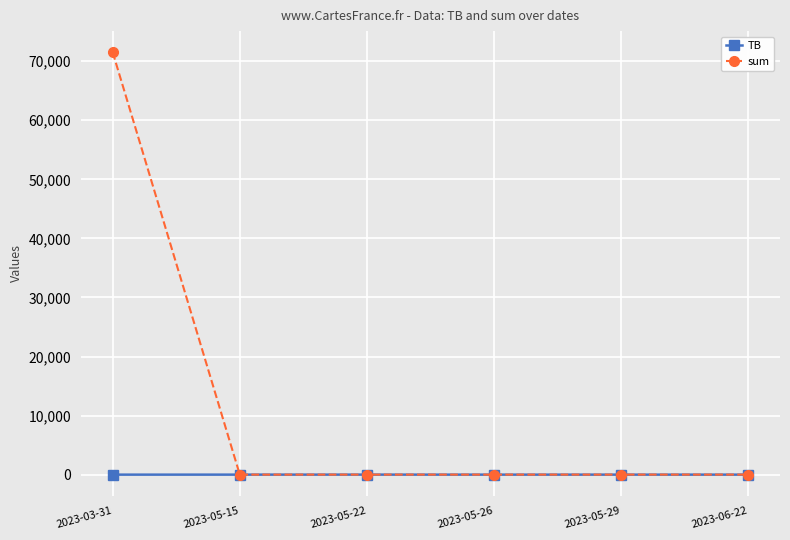

What are all the series names shown in the legend?

TB, sum